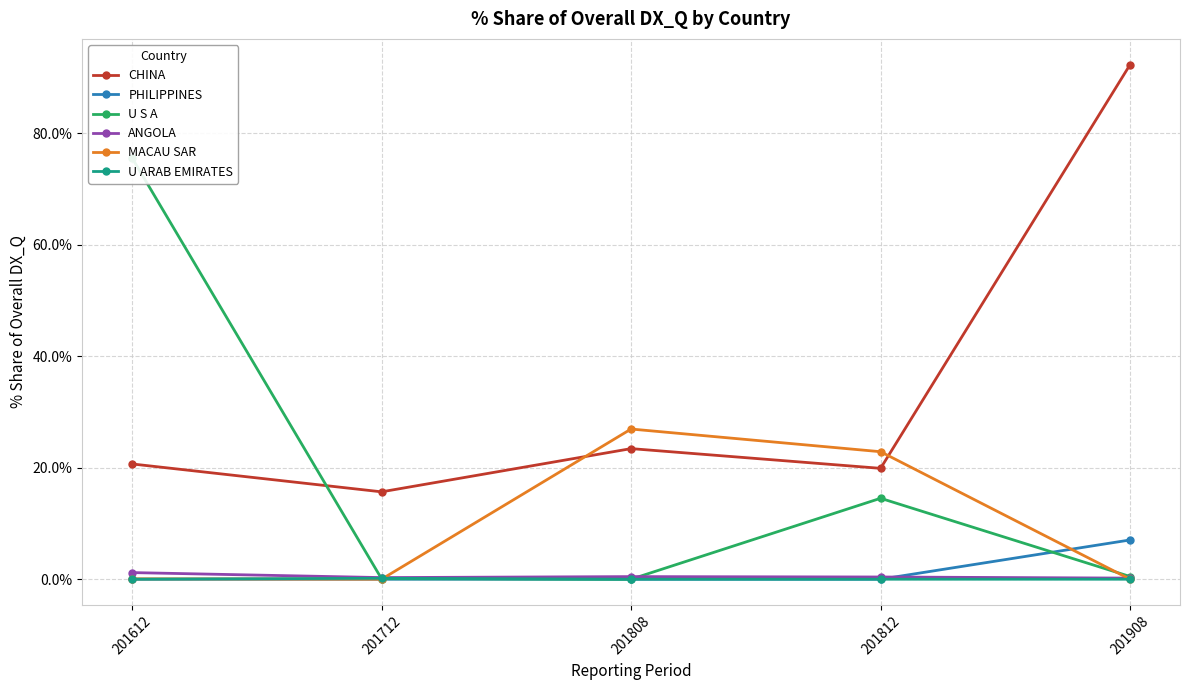

Which series ends up on top after the final intersection of MACAU SAR and U S A?

U S A